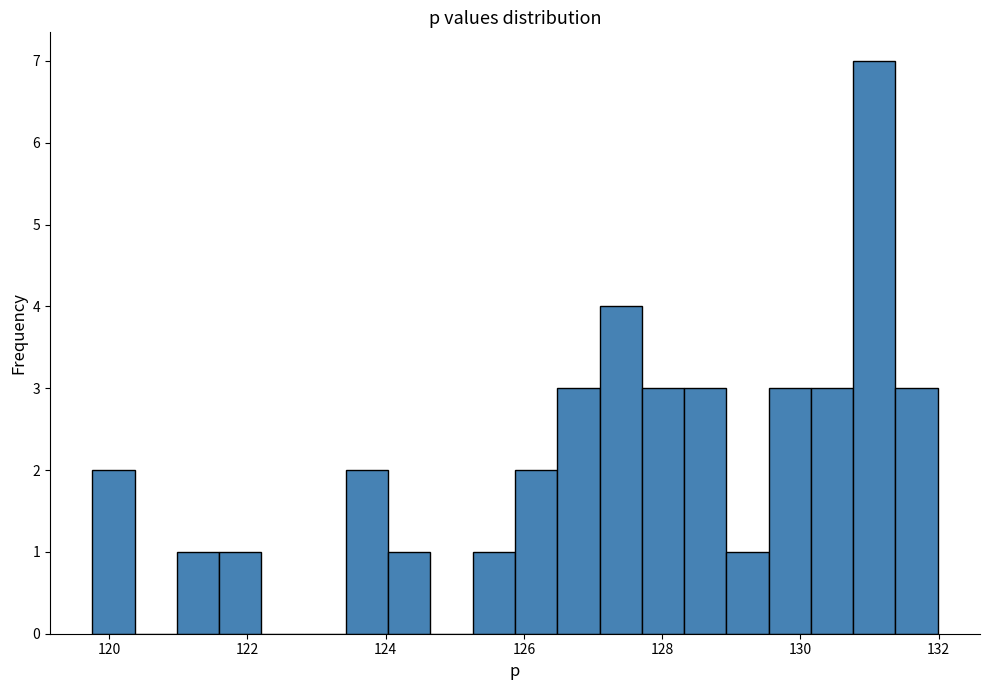

Read against the x-axis, roughly where is the centre of the tallest bar?

131.0